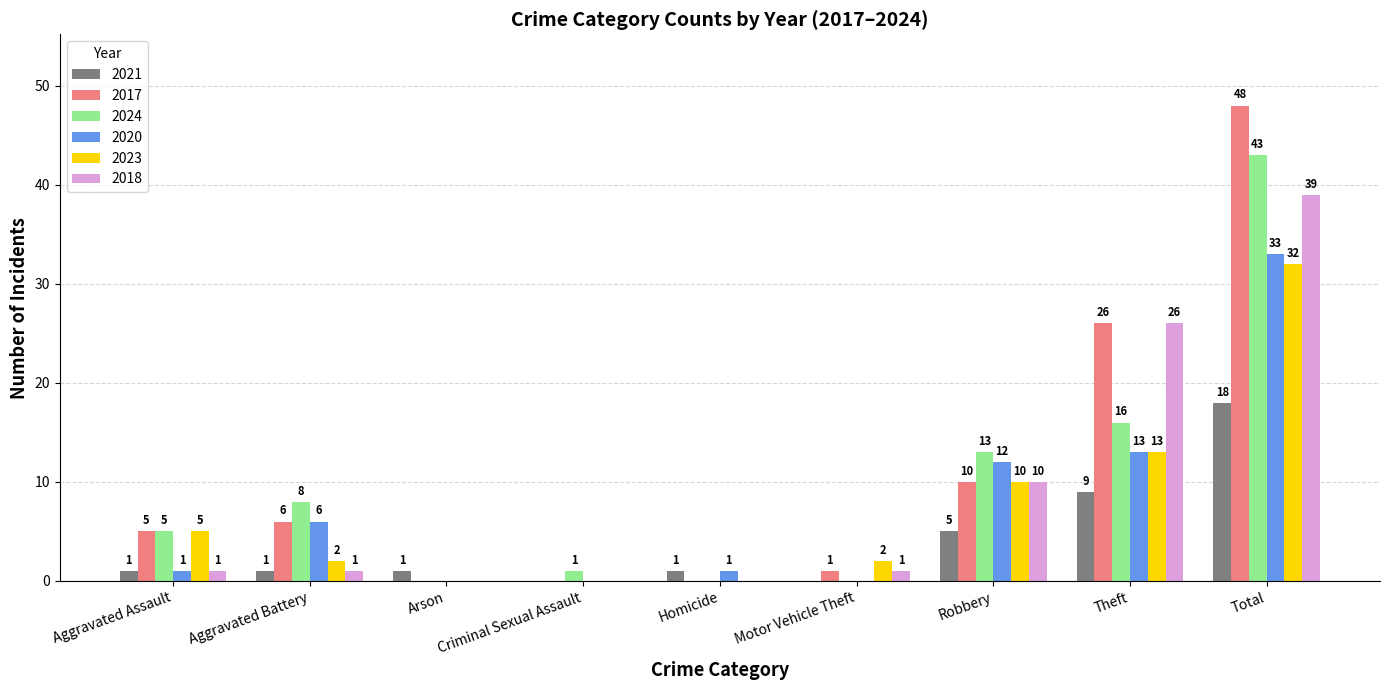

Which series has the largest total across all categories?

2017